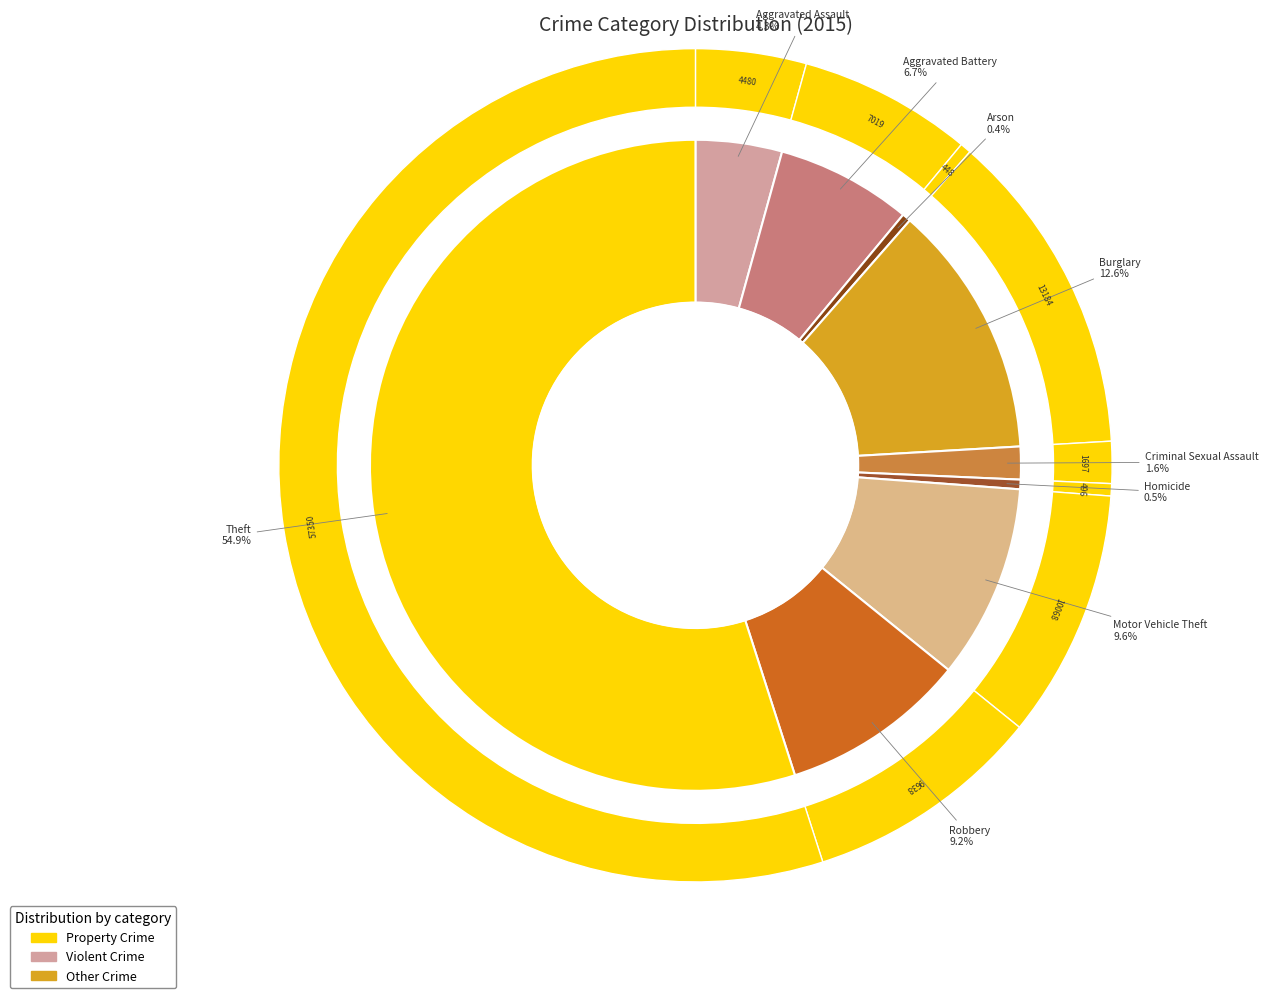

To the nearest percent, what percentage of the pie is Motor Vehicle Theft?

10%